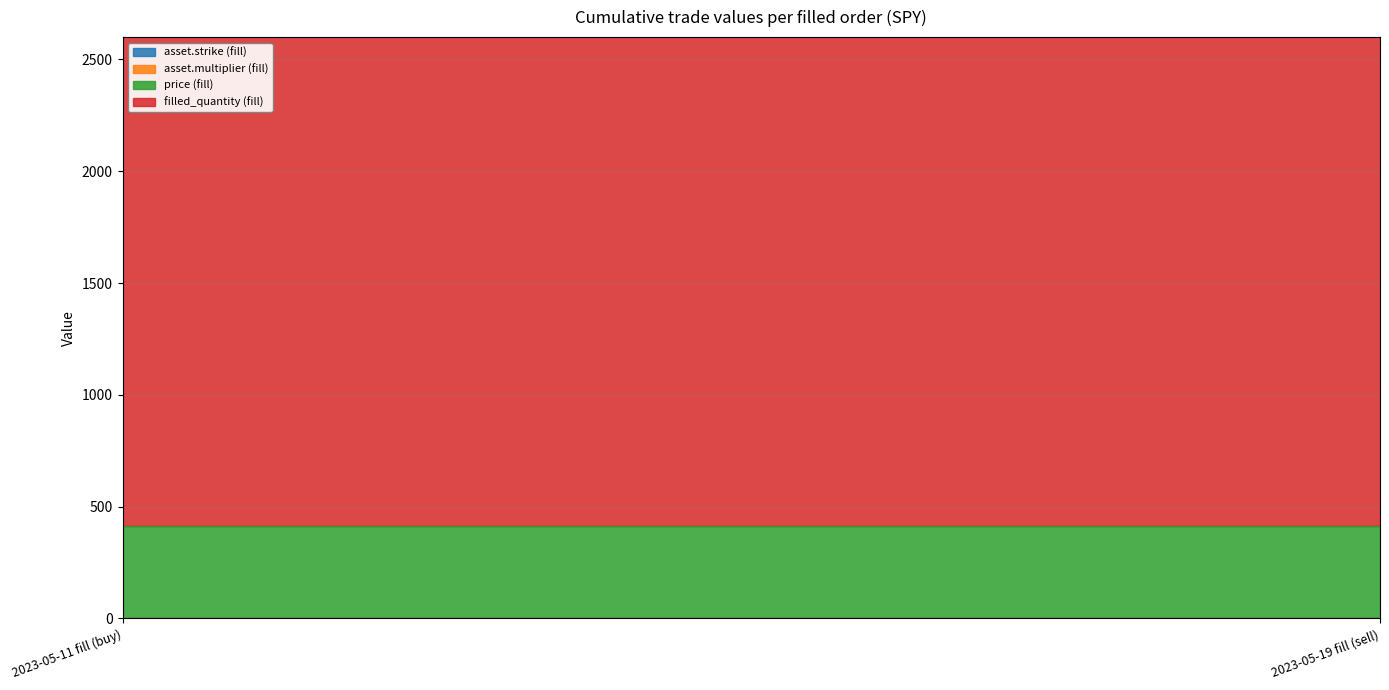

True or false: filled_quantity (fill) has a value of 2427.0 at 2023-05-19 fill (sell).

True